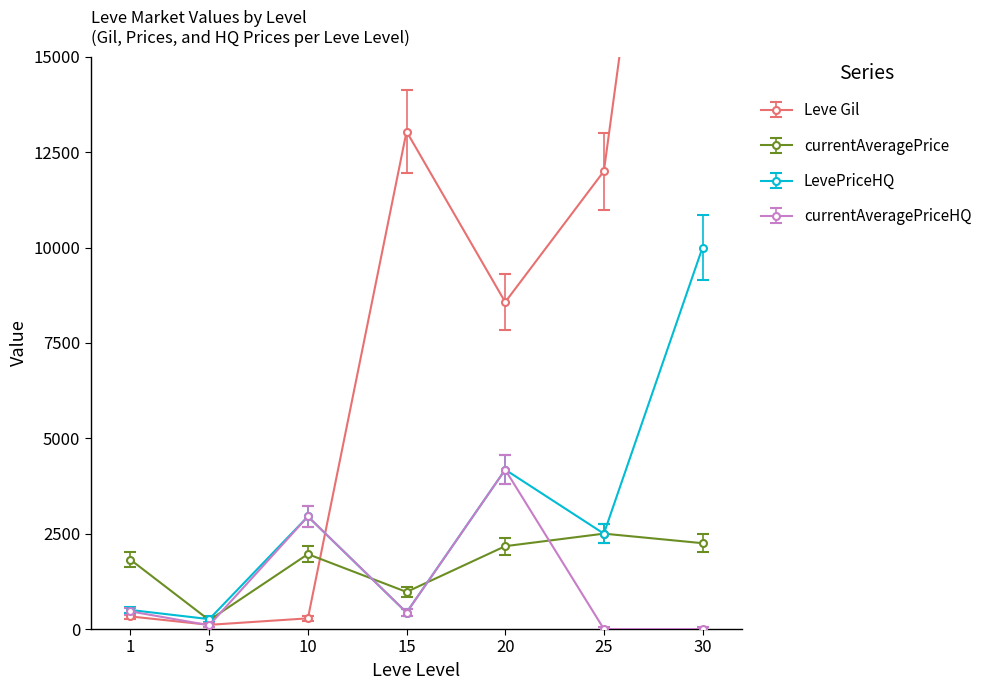

Where do LevePriceHQ and Leve Gil first cross each other?

10 and 15